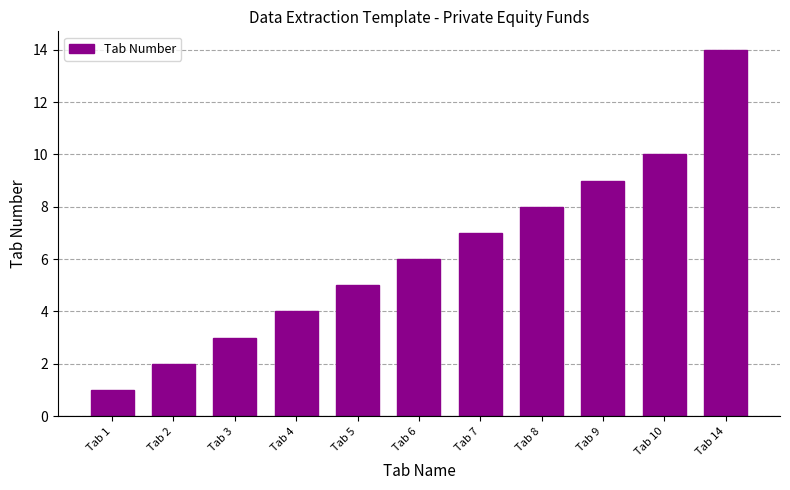

At which label is the value closest to 7?

Tab 7